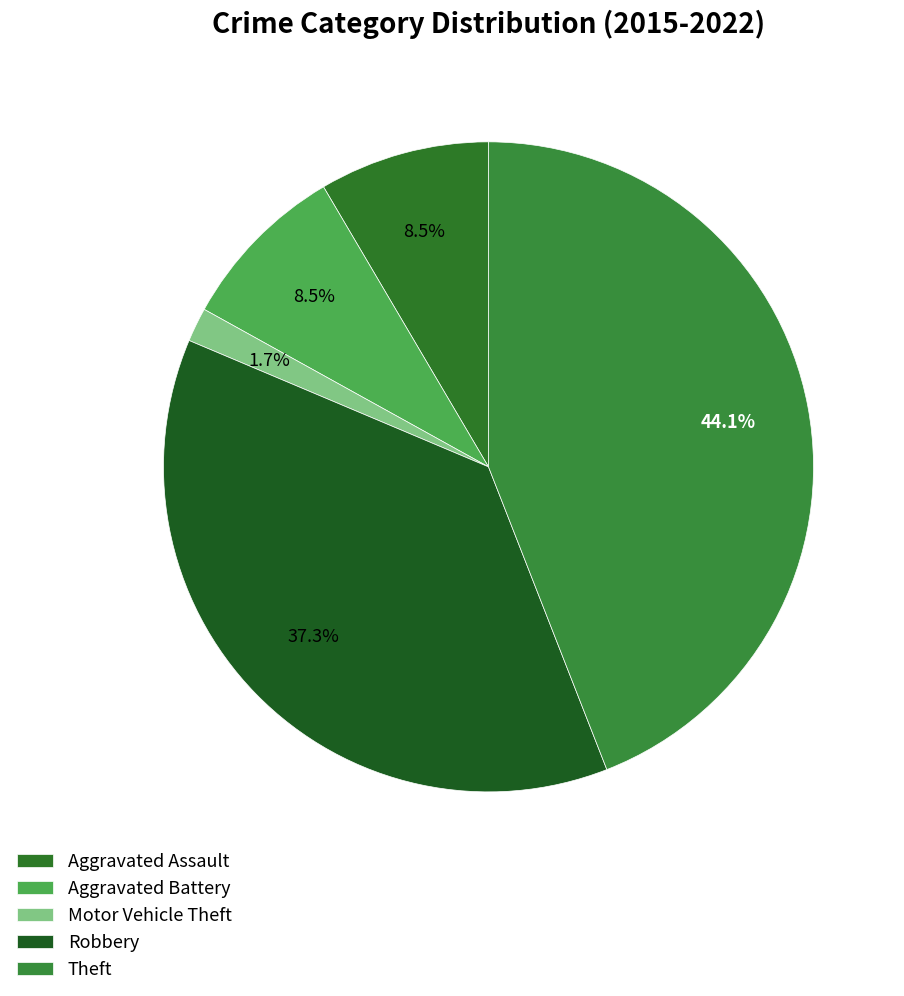

Does Motor Vehicle Theft represent more than half of the total?

No